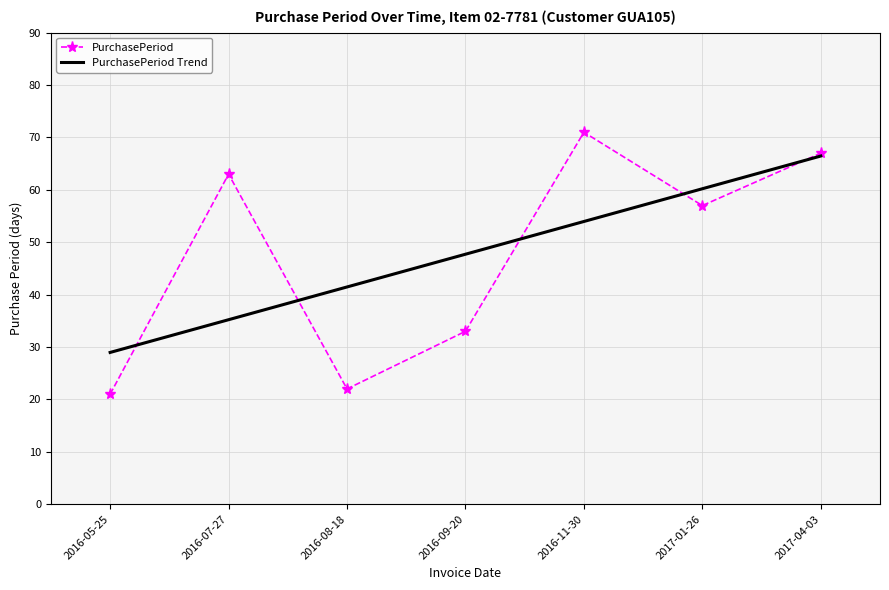

What is the approximate value of PurchasePeriod Trend at 2016-11-30?

54.0